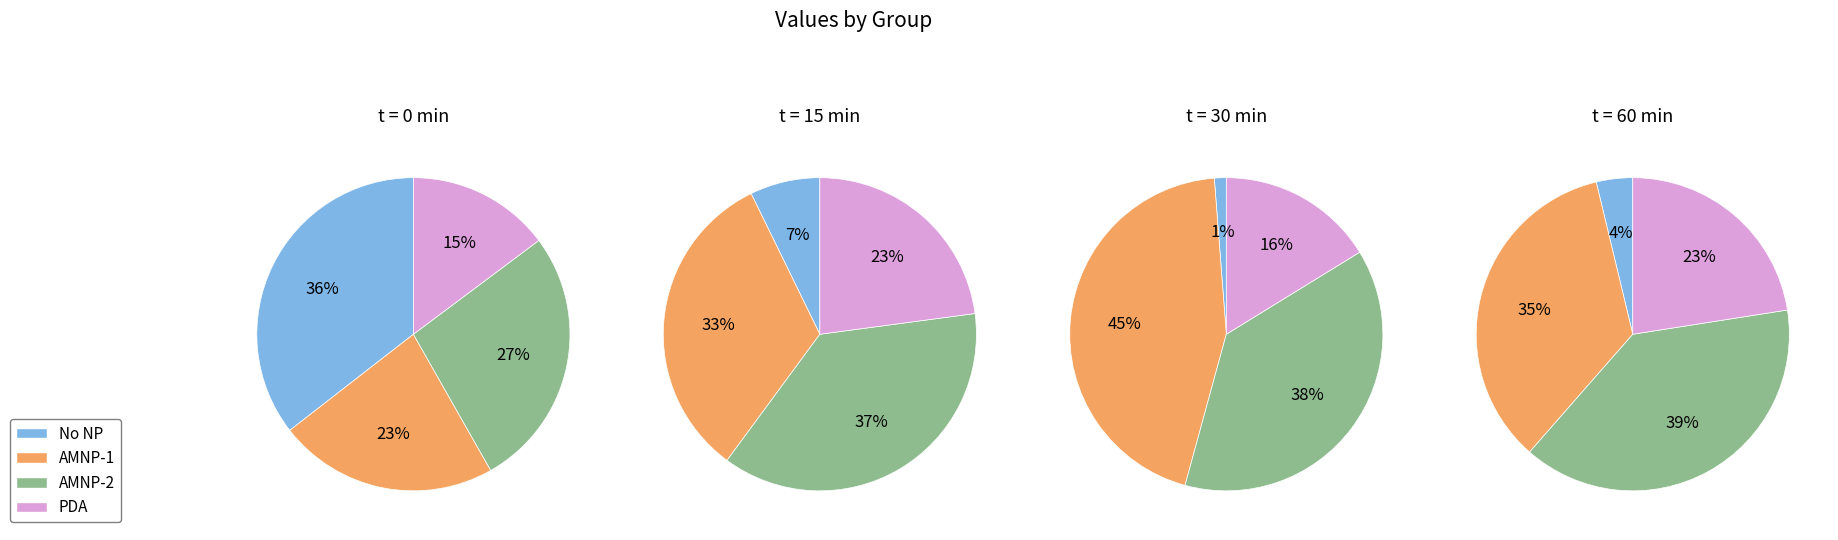

Which slice is the largest?

No NP